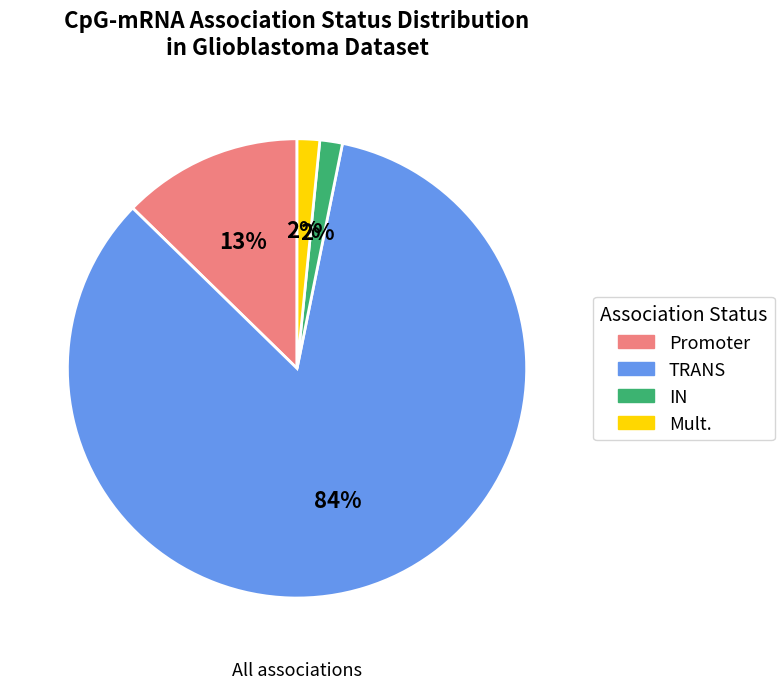

Combined, do Mult. and IN account for over 50%?

No